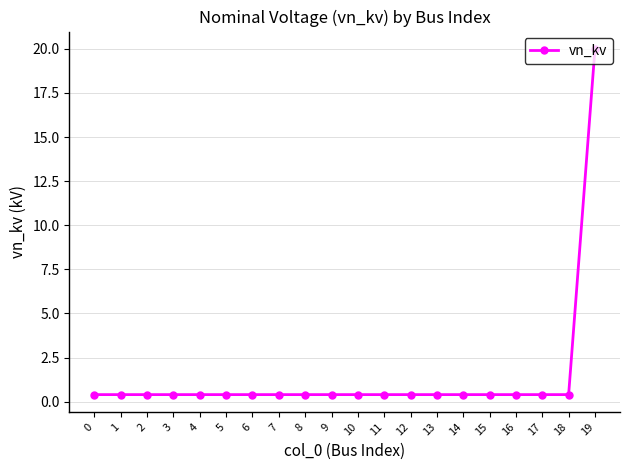

True or false: the data shows 0.4 at 9.

True